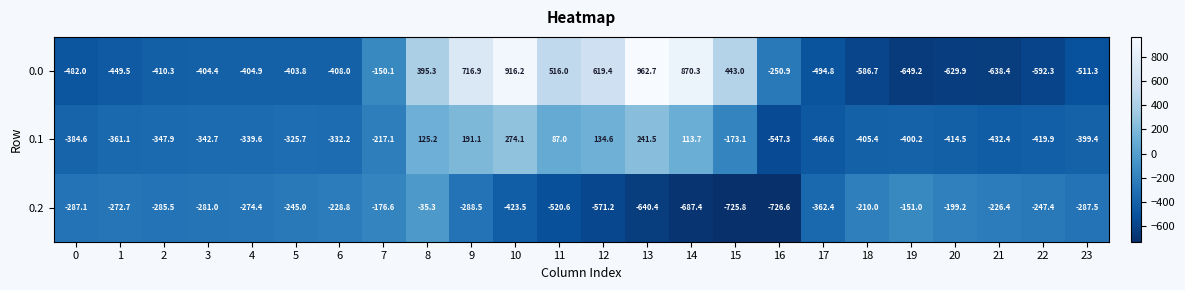

What is the difference between the second highest and second lowest values in the 0.2 series?

574.8